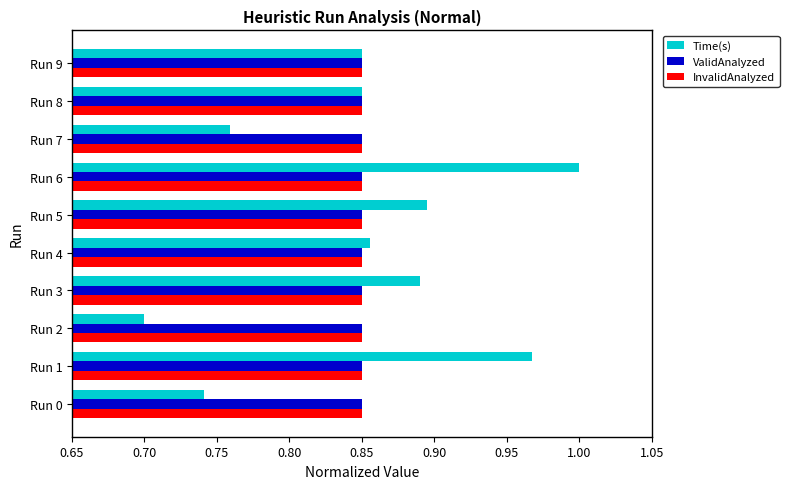

Which label corresponds to the smallest value in the chart?

Run 2